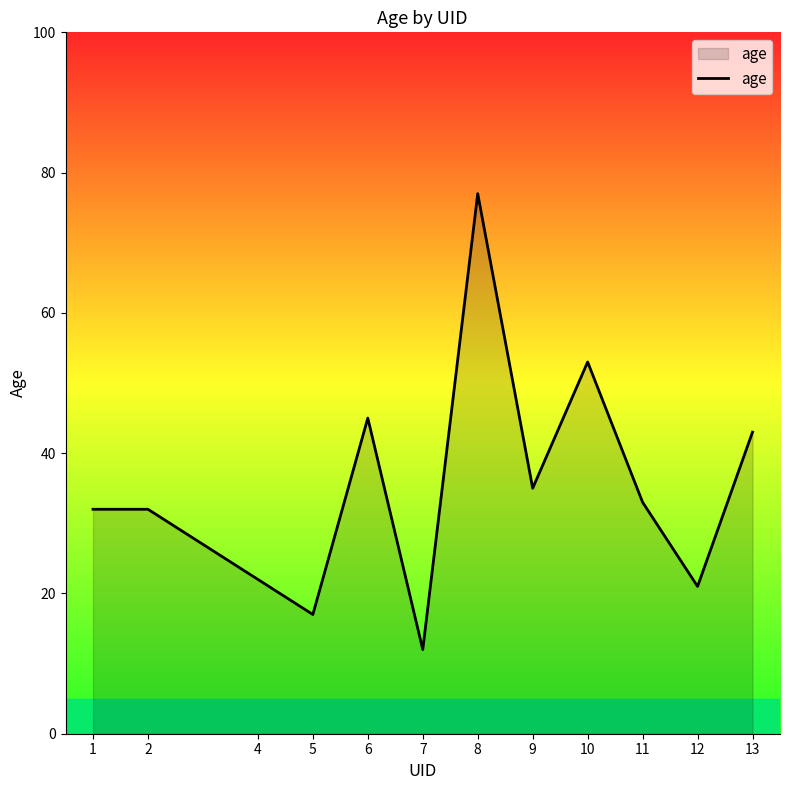

What is the sum of the values at 5 and 9?

52